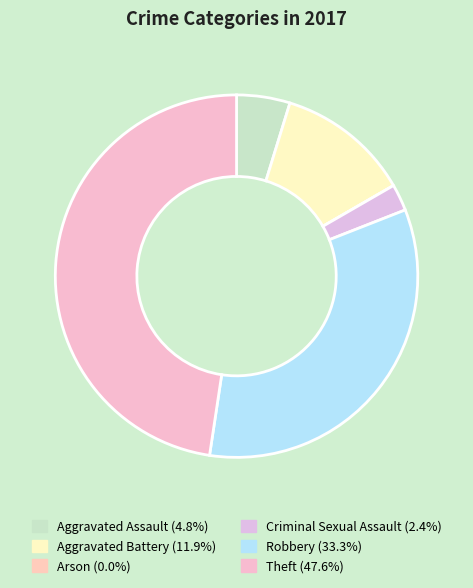

Does Criminal Sexual Assault represent more than half of the total?

No